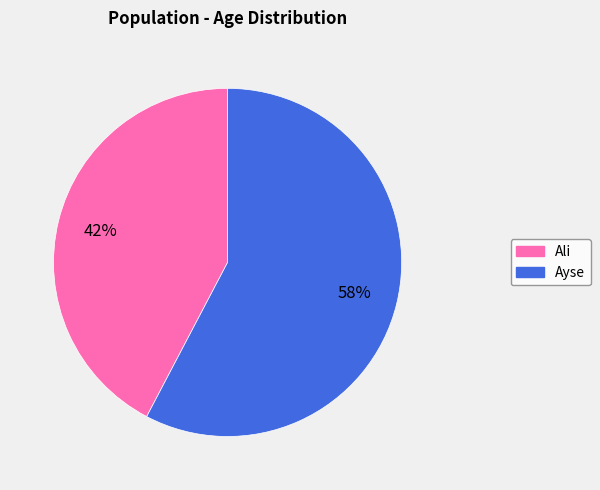

Which category has the smallest portion of the pie?

Ali